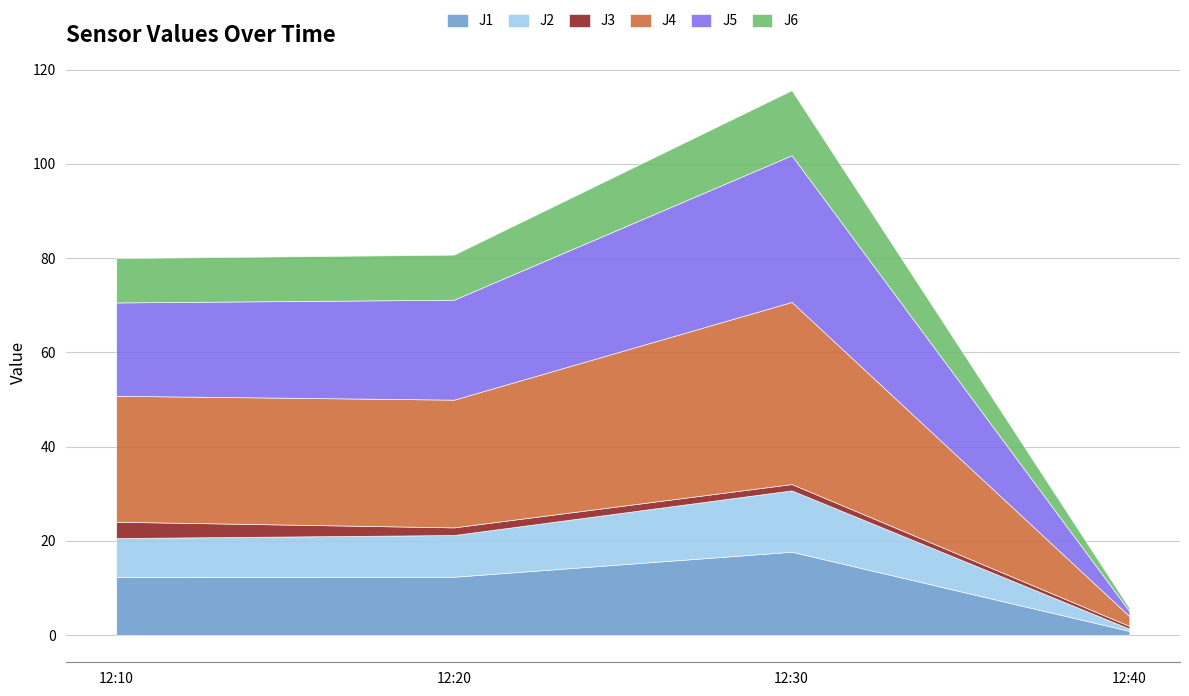

What is the label of the 1st point from the right?

2024-02-12 12:40:00